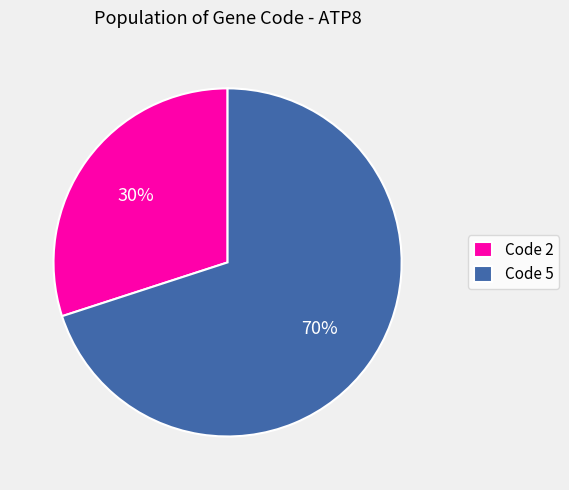

True or false: Code 5 accounts for 57% of the total.

False